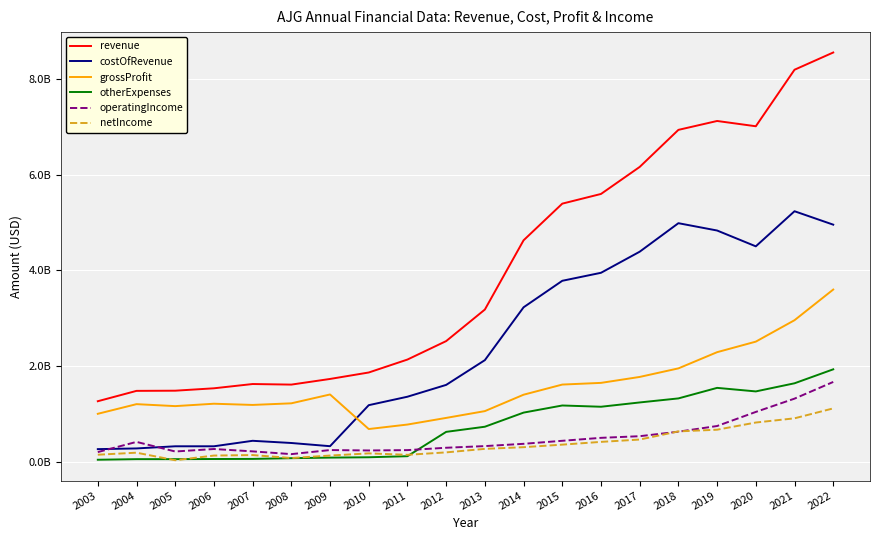

Where do netIncome and otherExpenses first cross each other?

2004 and 2005